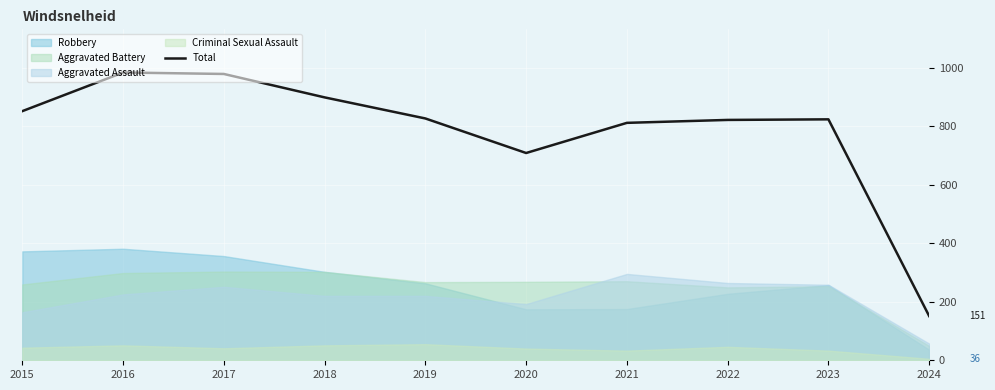

How many values are below 826?

5